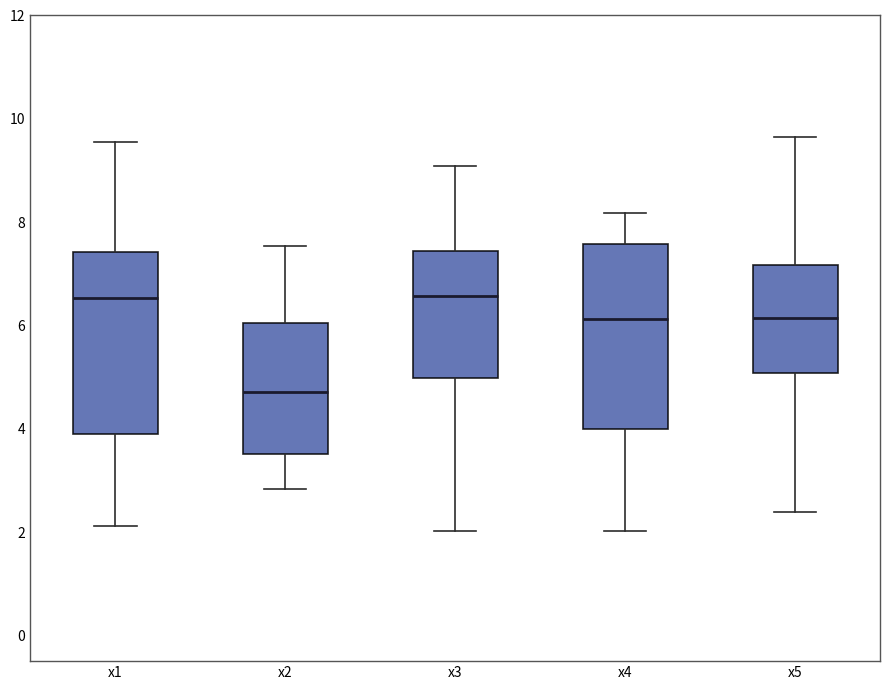

Where is the lower edge of the box for x4 on the y-axis? The values are not printed on the chart, so give them approximately, as read against the axis.

4.0